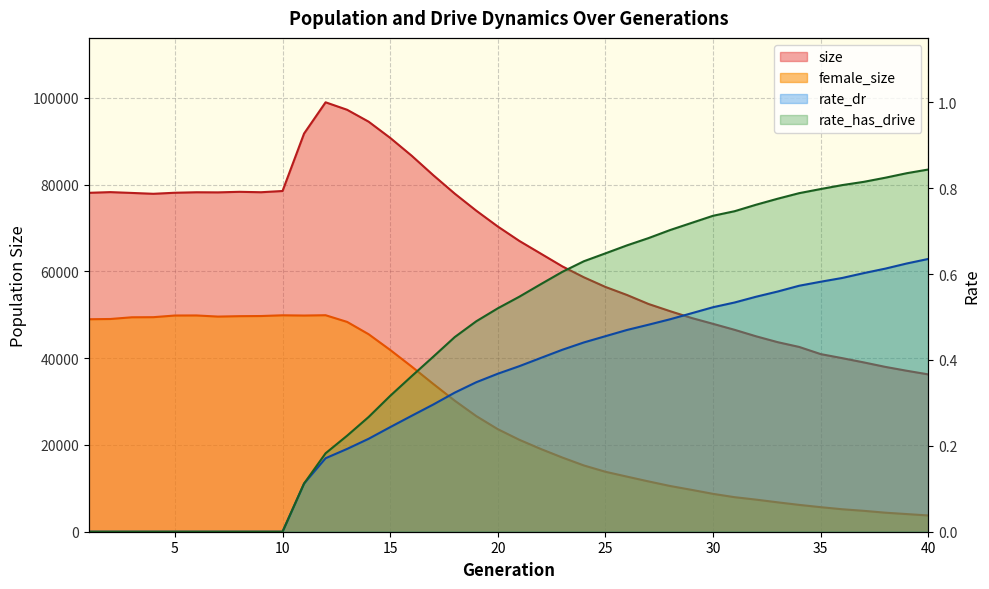

Reading left to right, list all the values displayed in this chart.

size: 1=78096.0	2=78258.0	3=78070.0	4=77873.0	5=78114.0	6=78225.0	7=78199.0	8=78328.0	9=78232.0	10=78516.0	11=91754.0	12=98955.0	13=97235.0	14=94489.0	15=90760.0	16=86640.0	17=82167.0	18=77906.0	19=73978.0	20=70331.0	21=67012.0	22=64075.0	23=61139.0	24=58627.0	25=56408.0	26=54555.0	27=52483.0	28=50828.0	29=49259.0	30=47903.0	31=46527.0	32=45030.0	33=43683.0	34=42580.0	35=40930.0	36=39997.0	37=39020.0	38=37986.0	39=37090.0	40=36251.0
female_size: 1=48963.0	2=49021.0	3=49415.0	4=49439.0	5=49823.0	6=49837.0	7=49578.0	8=49673.0	9=49705.0	10=49873.0	11=49817.0	12=49891.0	13=48350.0	14=45509.0	15=41892.0	16=38053.0	17=34068.0	18=30197.0	19=26642.0	20=23629.0	21=21185.0	22=19061.0	23=17090.0	24=15267.0	25=13816.0	26=12697.0	27=11594.0	28=10541.0	29=9649.0	30=8724.0	31=7959.0	32=7395.0	33=6773.0	34=6184.0	35=5657.0	36=5177.0	37=4815.0	38=4386.0	39=4065.0	40=3746.0
rate_dr: 1=0.0	2=0.0	3=0.0	4=0.0	5=0.0	6=0.0	7=0.0	8=0.0	9=0.0	10=0.0	11=0.1	12=0.2	13=0.2	14=0.2	15=0.2	16=0.3	17=0.3	18=0.3	19=0.3	20=0.4	21=0.4	22=0.4	23=0.4	24=0.4	25=0.5	26=0.5	27=0.5	28=0.5	29=0.5	30=0.5	31=0.5	32=0.5	33=0.6	34=0.6	35=0.6	36=0.6	37=0.6	38=0.6	39=0.6	40=0.6
rate_has_drive: 1=0.0	2=0.0	3=0.0	4=0.0	5=0.0	6=0.0	7=0.0	8=0.0	9=0.0	10=0.0	11=0.1	12=0.2	13=0.2	14=0.3	15=0.3	16=0.4	17=0.4	18=0.5	19=0.5	20=0.5	21=0.5	22=0.6	23=0.6	24=0.6	25=0.6	26=0.7	27=0.7	28=0.7	29=0.7	30=0.7	31=0.7	32=0.8	33=0.8	34=0.8	35=0.8	36=0.8	37=0.8	38=0.8	39=0.8	40=0.8